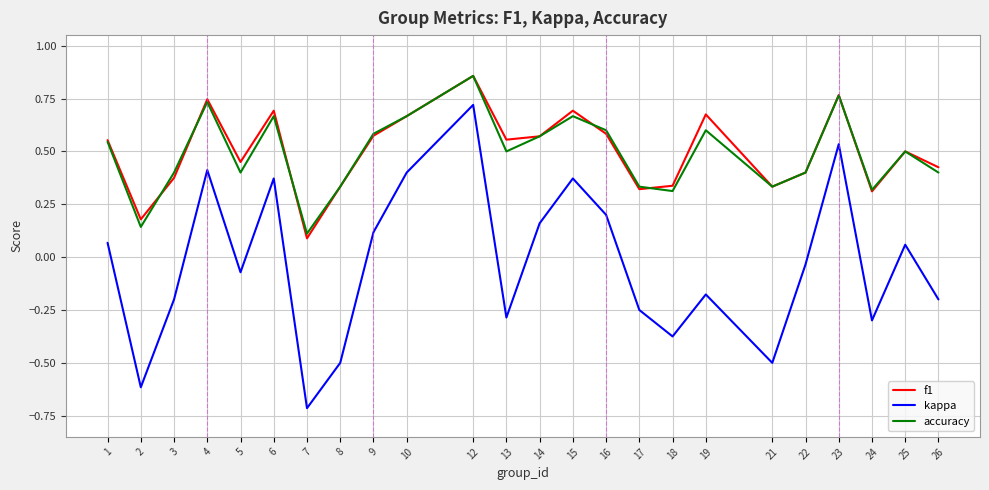

Which series changed the most between 3 and 22?

kappa